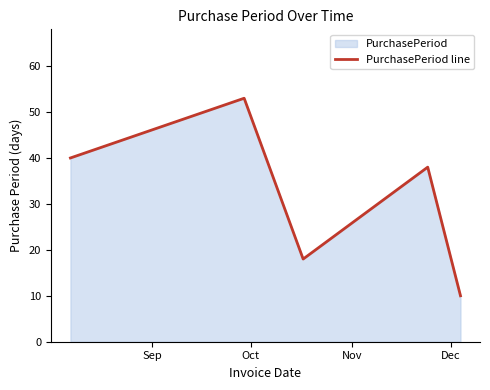

How many interior local valleys (lower than both neighbors) does the data have?

1